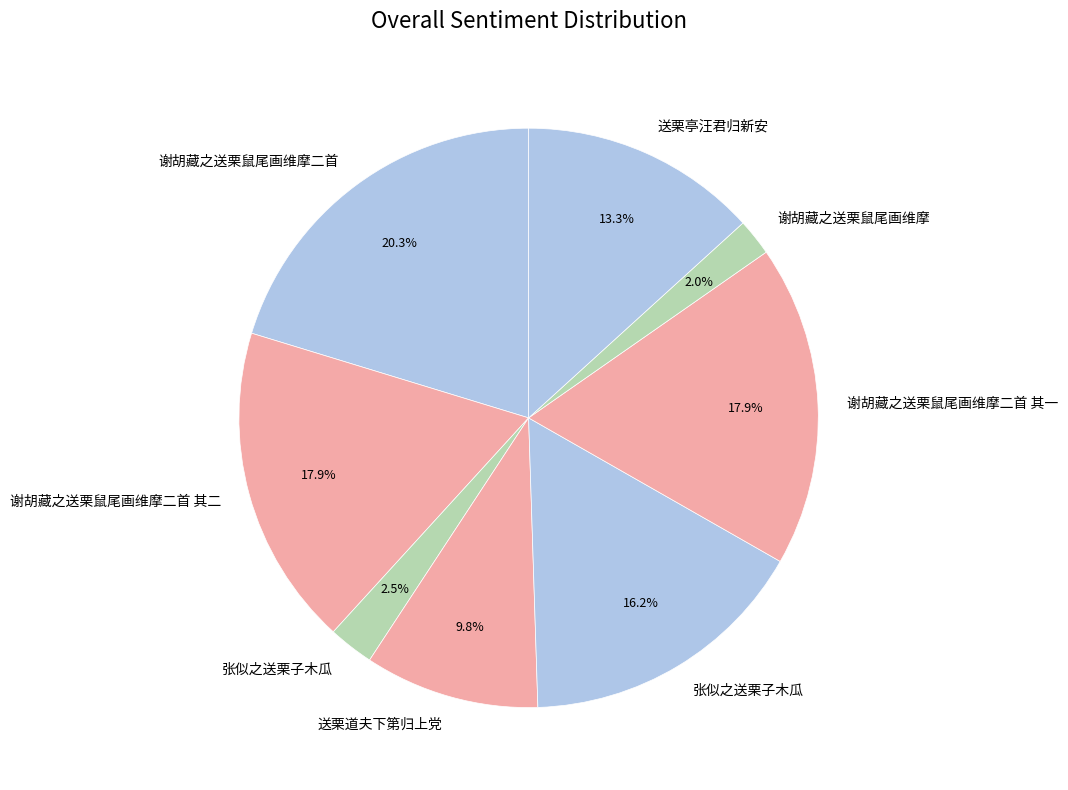

Count the number of slices in the pie.

8